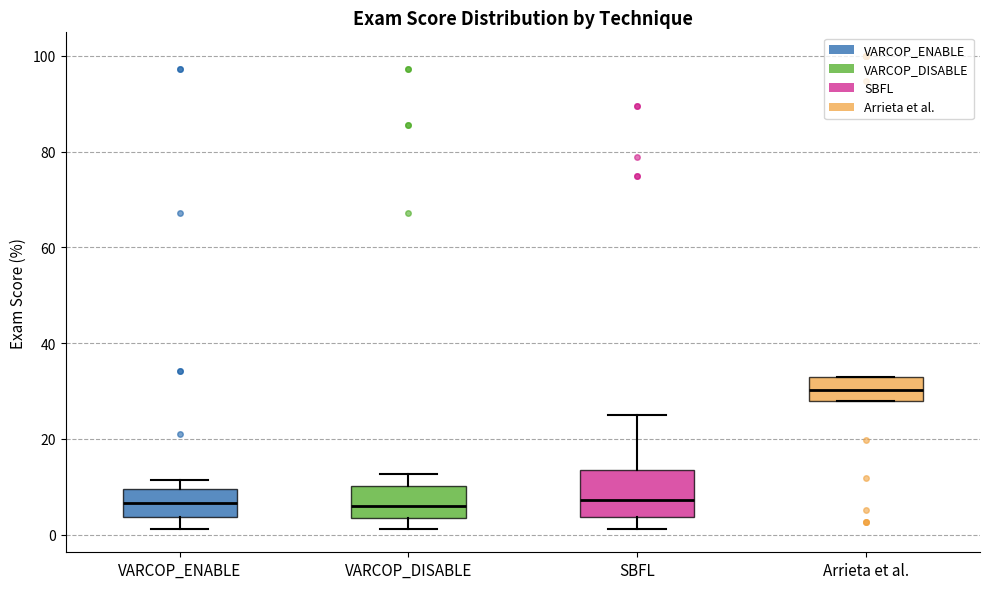

Comparing the boxes themselves (not the whiskers), which one is the tallest?

SBFL